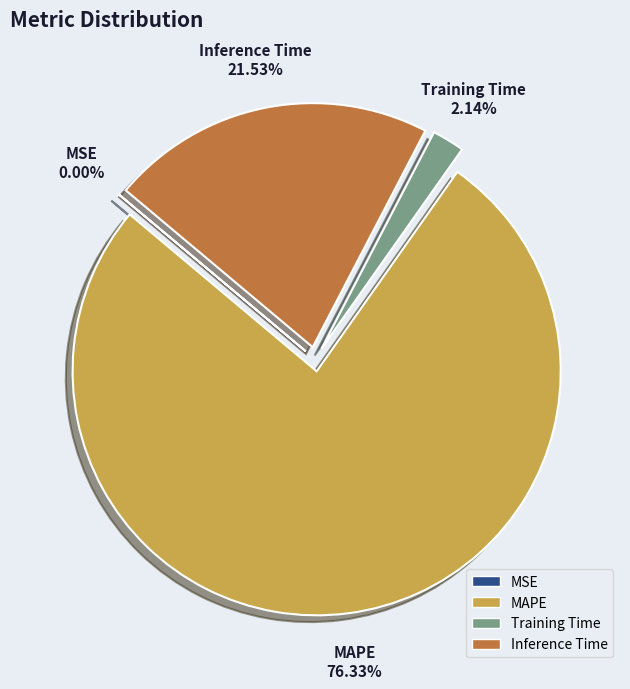

Which category accounts for the majority?

MAPE